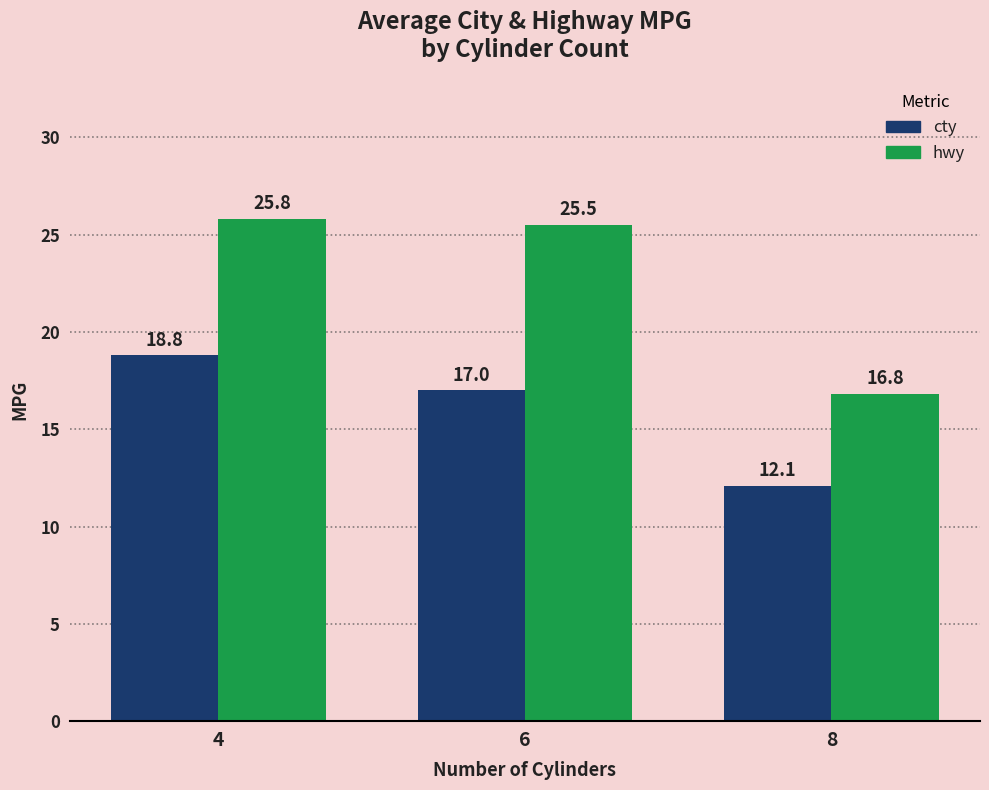

What is the total value across all series at 6?

42.5